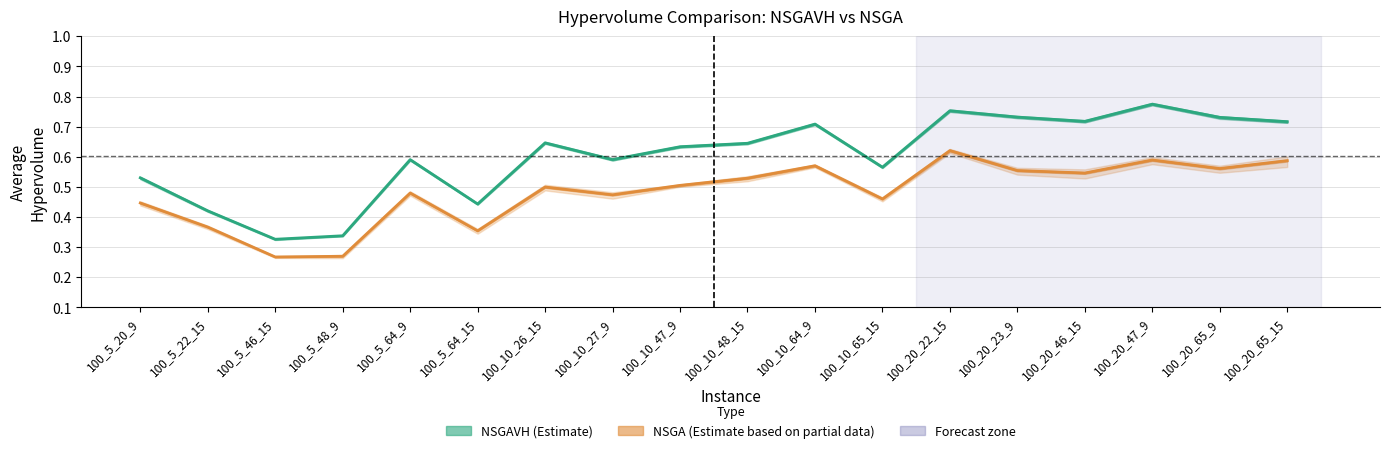

At which label does NSGA (Estimate based on partial data) reach its minimum?

100_5_46_15